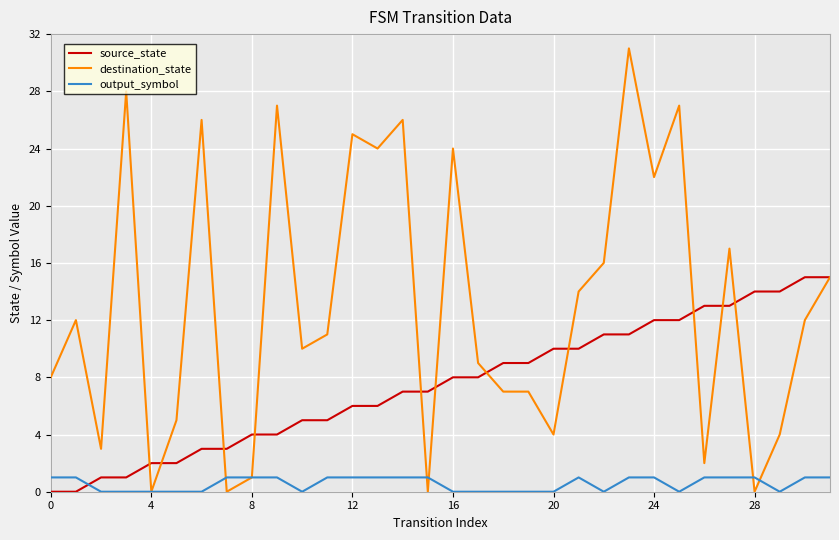

How many intersections are there between source_state and output_symbol?

1